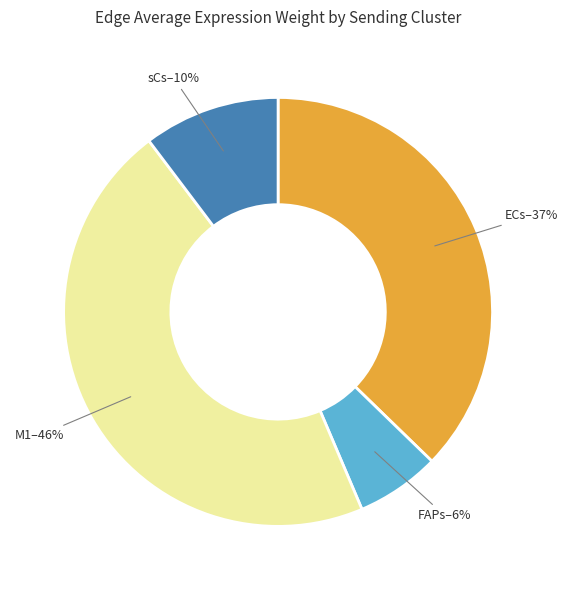

Is there a majority slice in this chart?

No